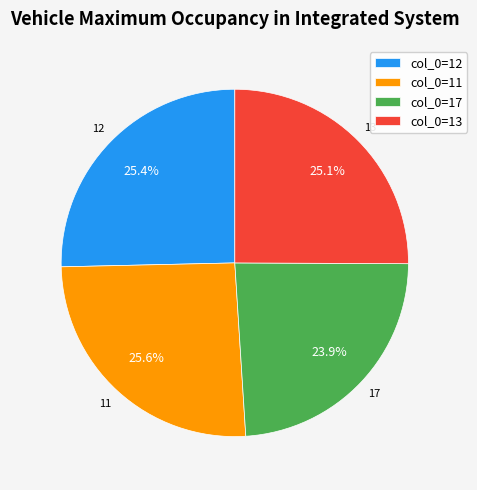

Which has a higher value, col_0=11 or col_0=17?

col_0=11